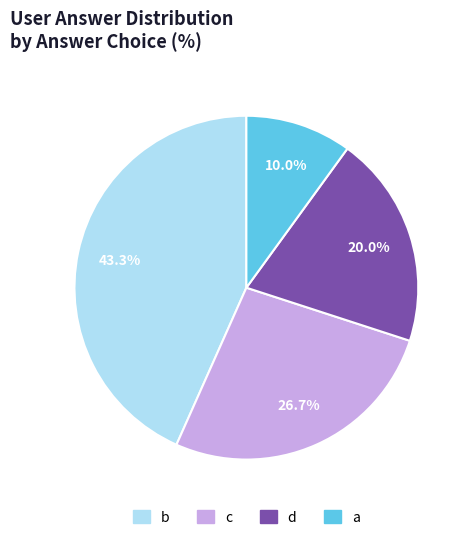

To the nearest percent, what is the average slice percentage?

25%